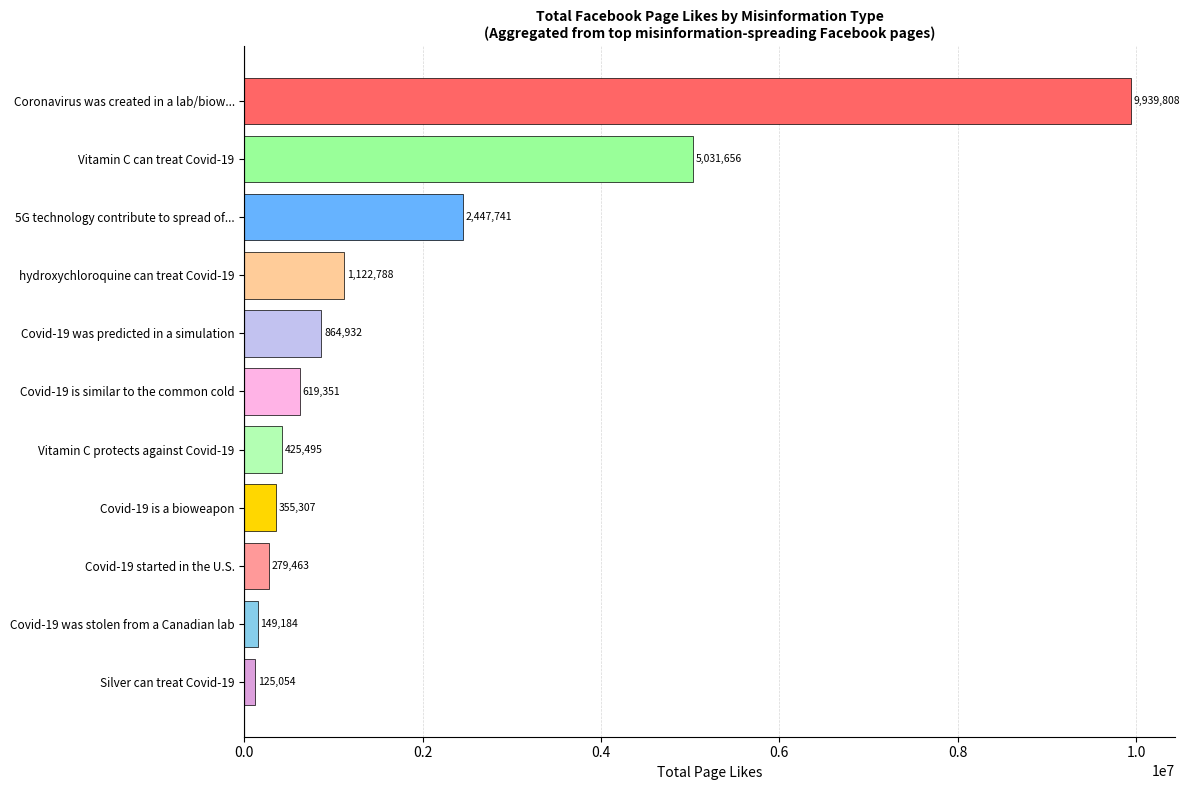

What is the average value?

1941889